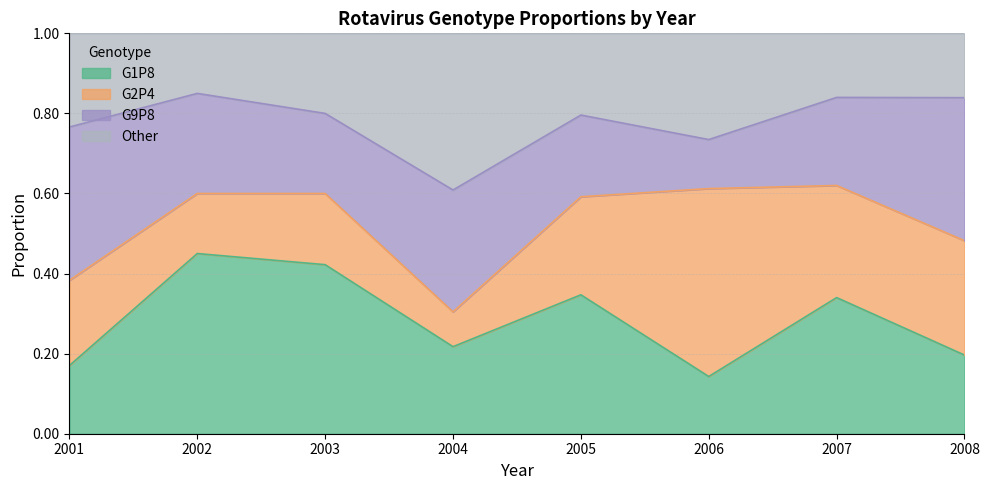

What is the total value across all series at 2001?

1.0